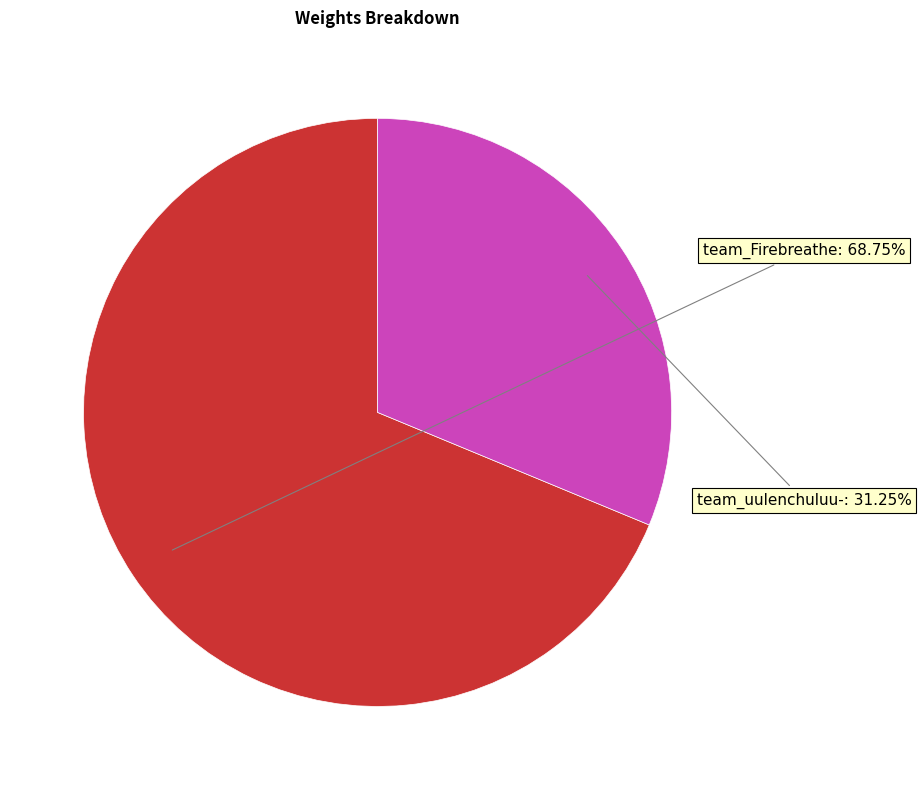

Rank the categories by value from lowest to highest.

team_uulenchuluu-, team_Firebreathe